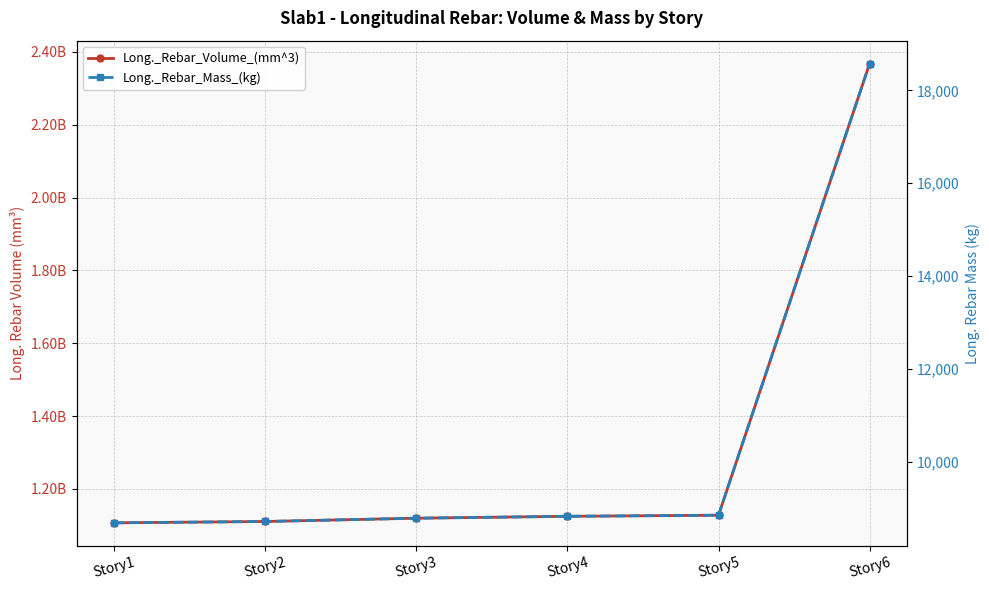

How many lines are shown in the chart?

2